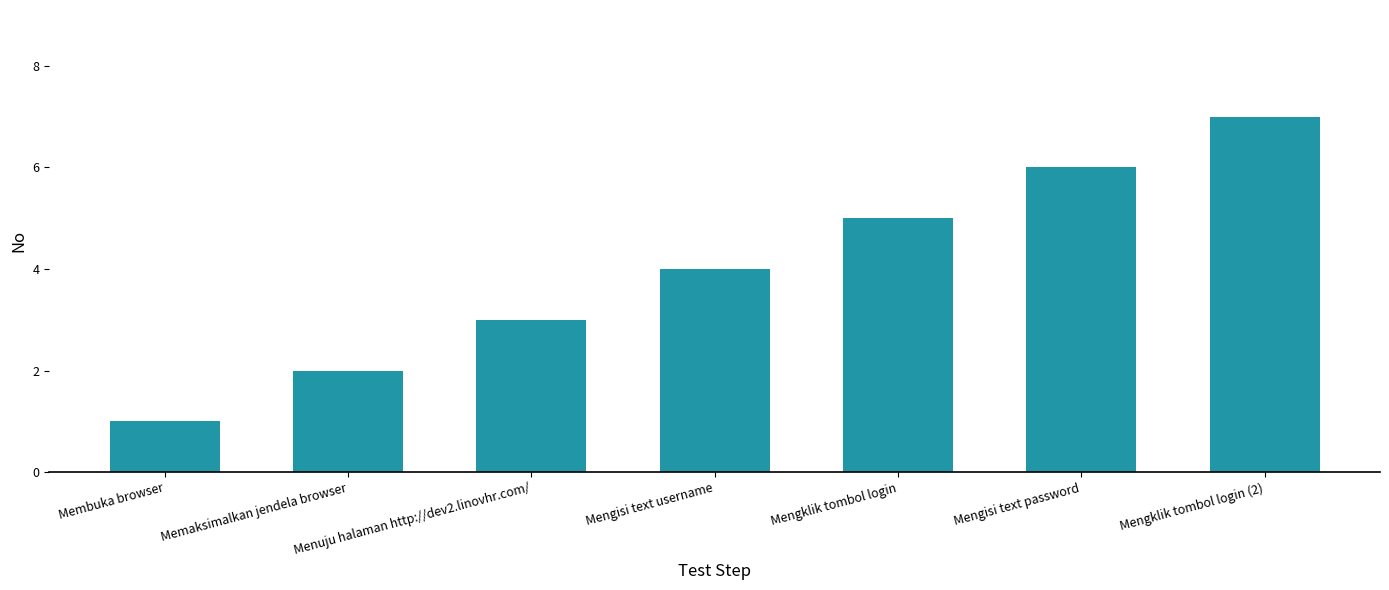

Is it true that the value at Memaksimalkan jendela browser is 3?

False